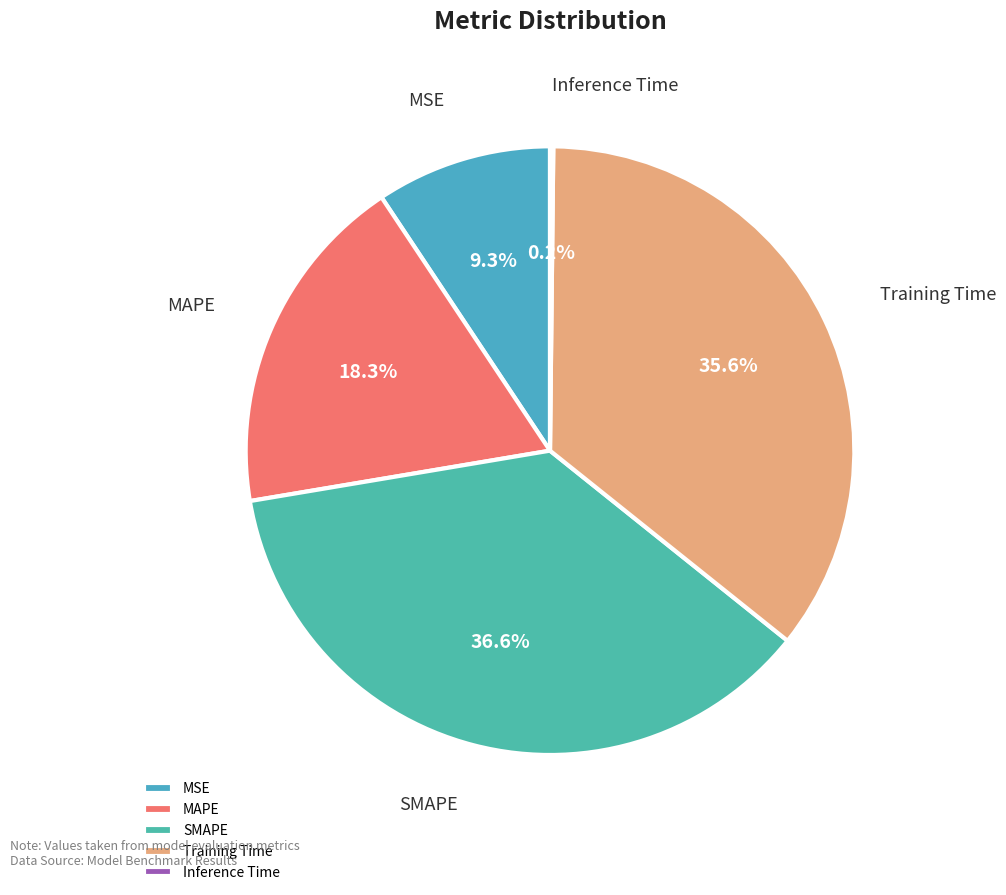

To the nearest percent, what is the difference between the SMAPE and MSE slice percentages?

27%